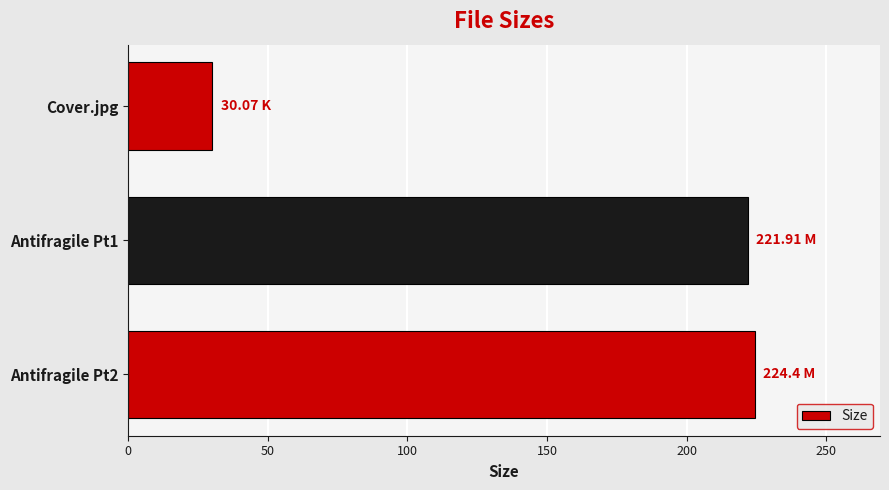

How many categories are shown in the chart?

3